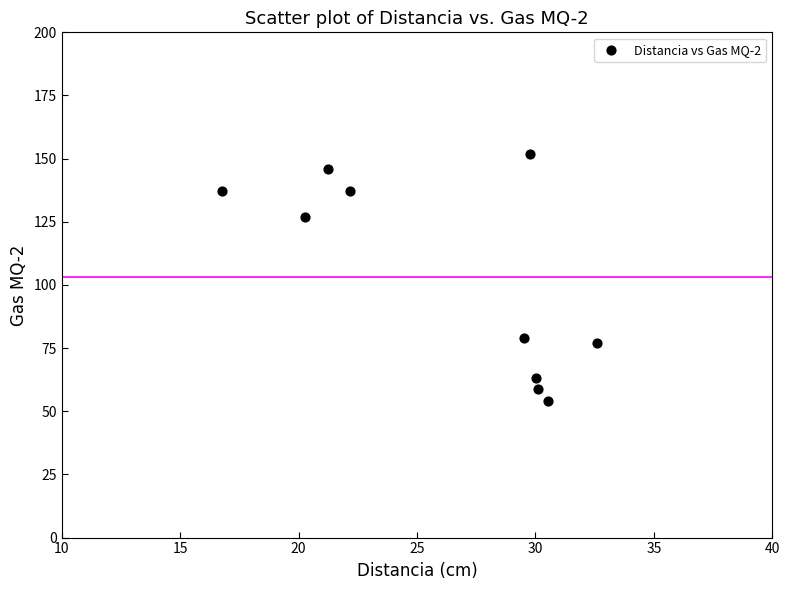

What is the range of Y values (max minus min)?

98